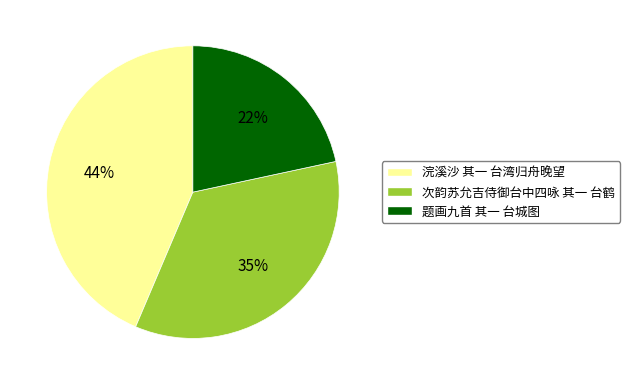

To the nearest percent, what is the difference between the largest and smallest slice percentages?

22%